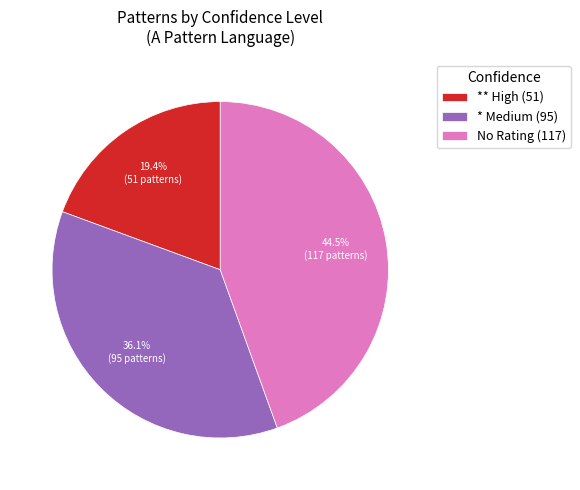

Which slice is the smallest?

** High (51)